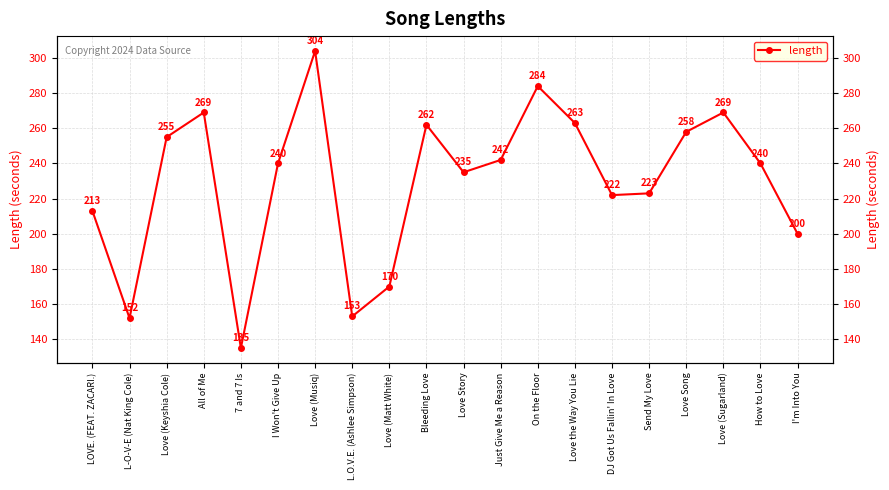

Reading left to right, extract all data points from this chart.

213	152	255	269	135	240	304	153	170	262	235	242	284	263	222	223	258	269	240	200